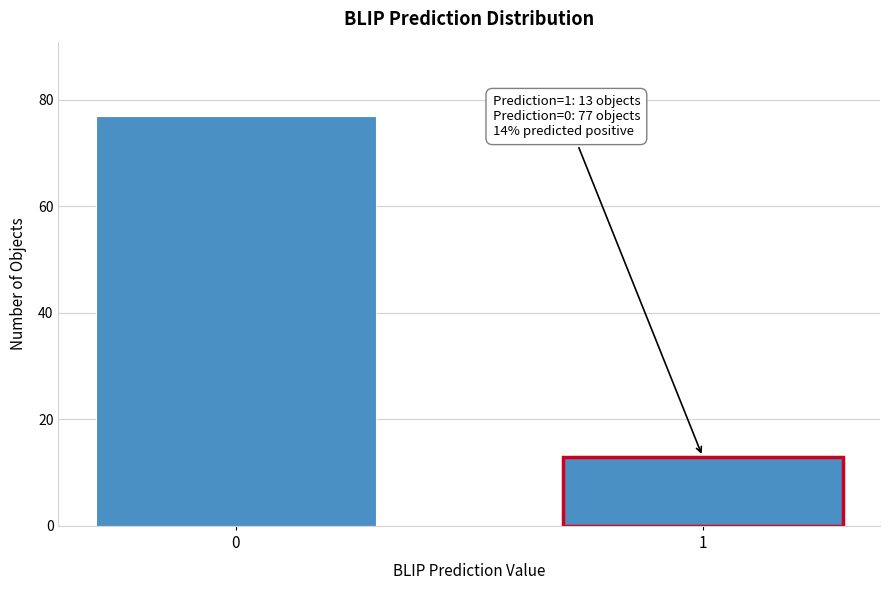

Reading right to left, transcribe all the data shown in this chart.

13	77